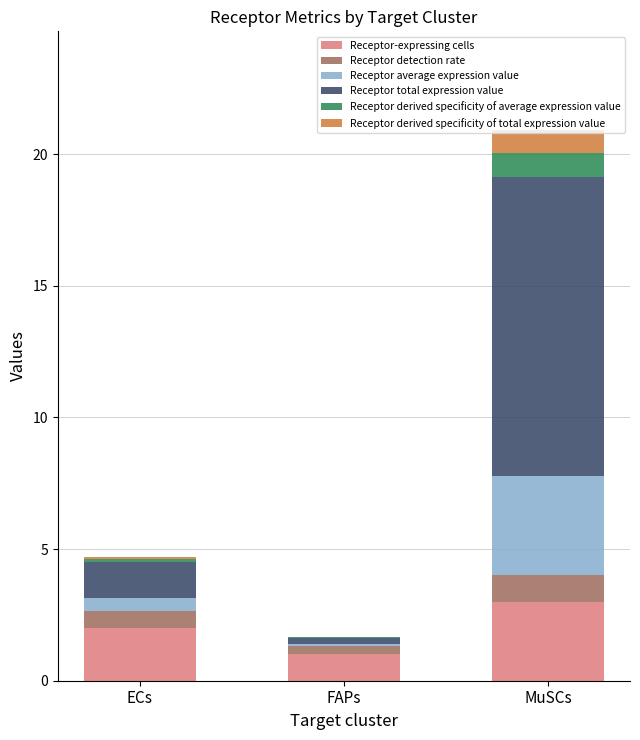

At which label does Receptor-expressing cells reach its peak?

MuSCs